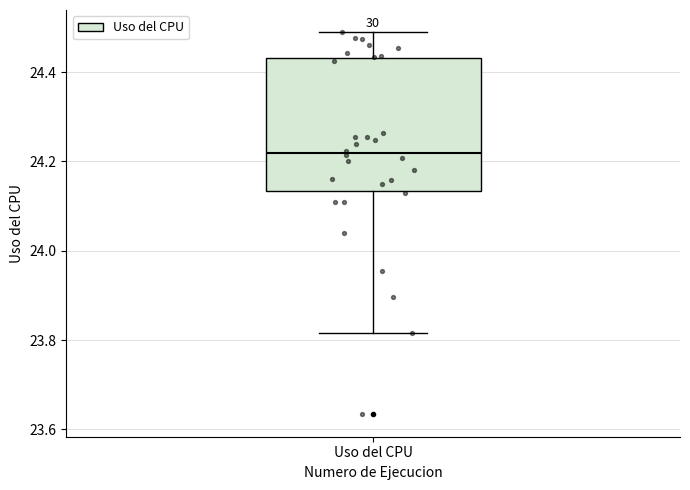

Transcribe this box plot: give where the median line is, the range the box spans, and where the two whiskers end, as read against the y-axis. The values are not printed on the chart, so give them approximately, as read against the axis.

median 24.22, box 24.14 to 24.44, whiskers 23.82 to 24.48